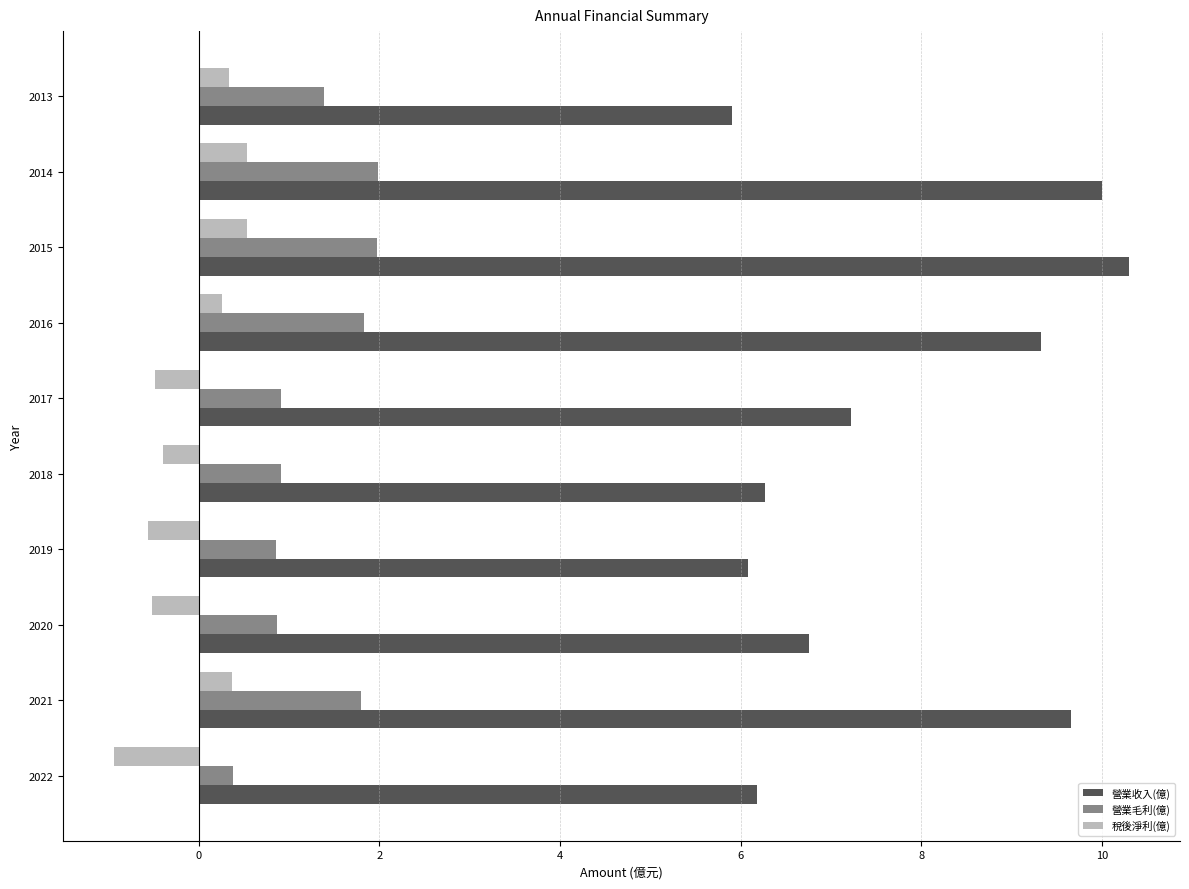

Which series has the largest total across all categories?

營業收入(億)